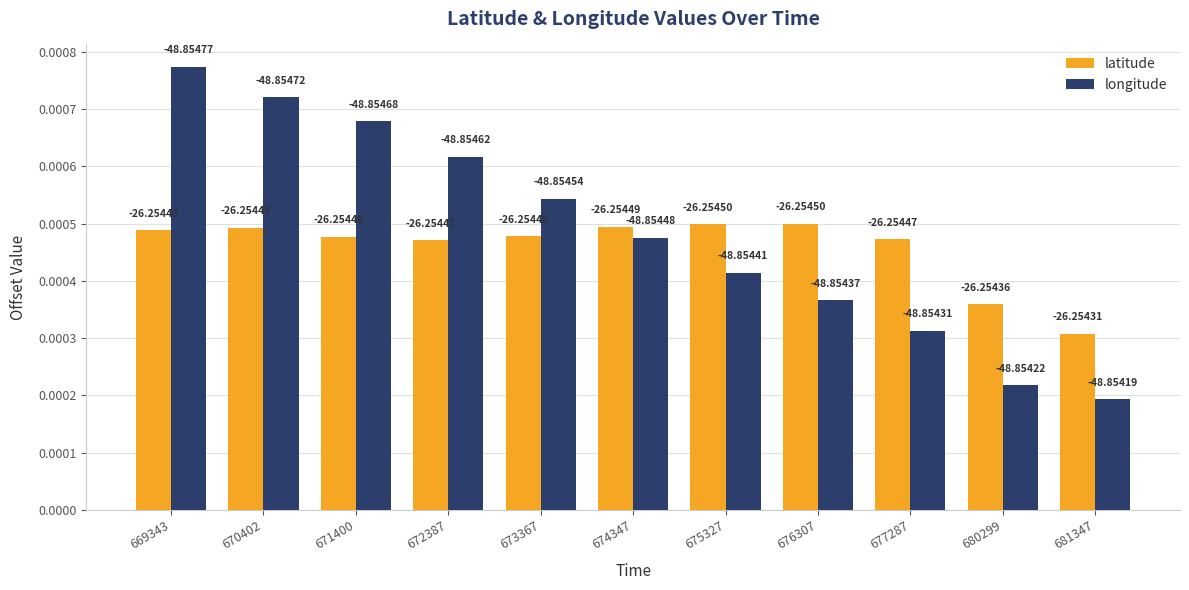

Which category has the lowest value in the latitude series?

681347